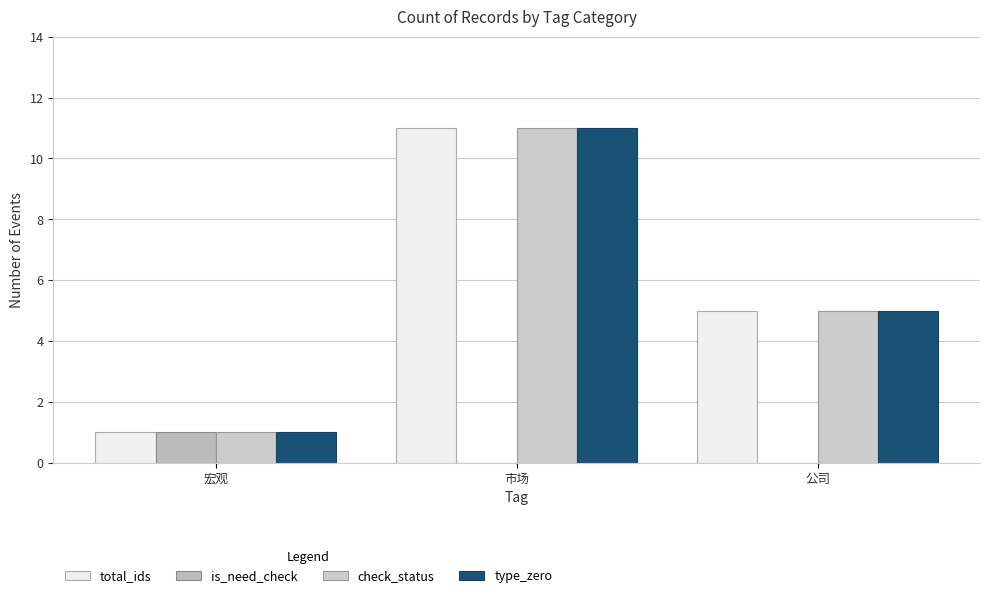

Is it true that total_ids equals 19 at 市场?

False